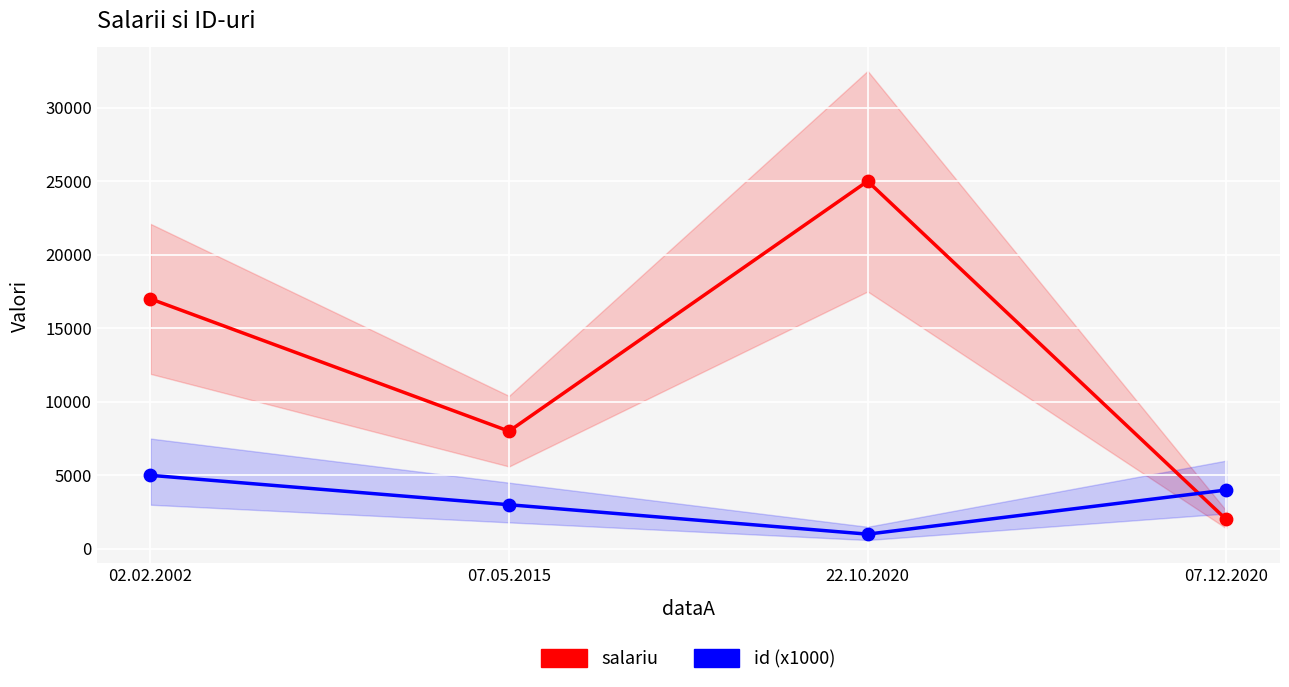

Which series has the largest total across all categories?

salariu